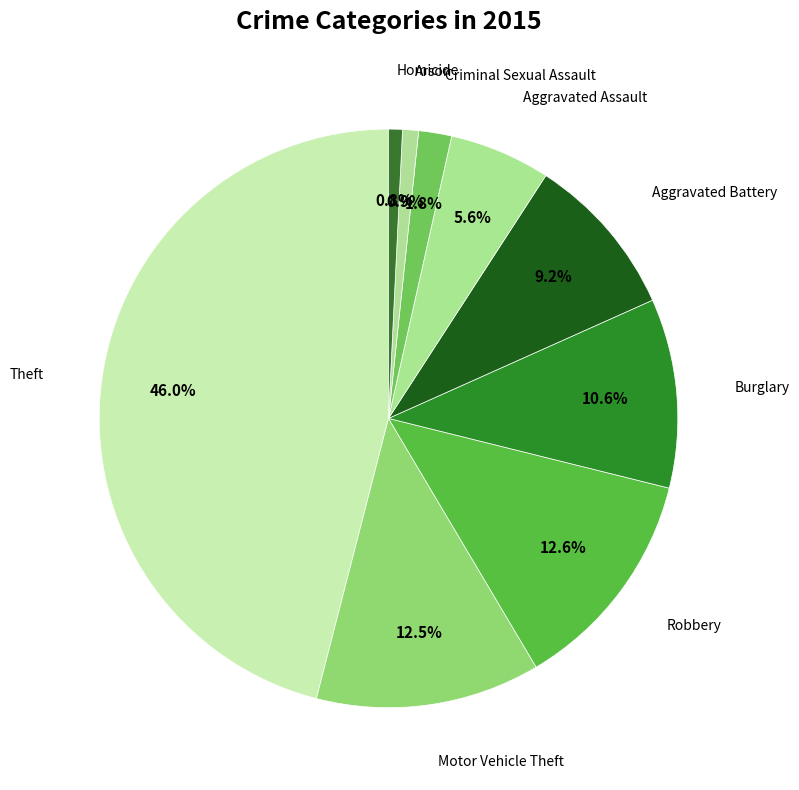

How many segments does this pie chart have?

9